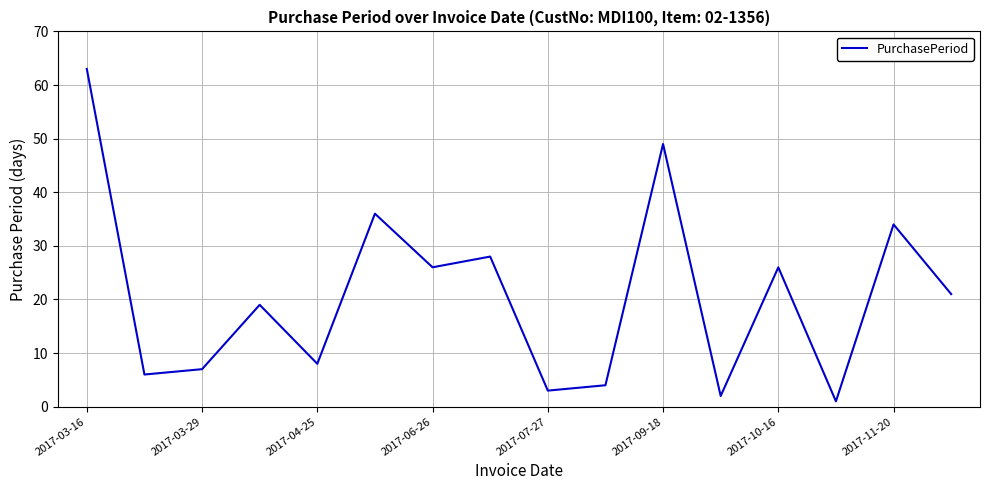

What is the maximum value shown in the chart?

63